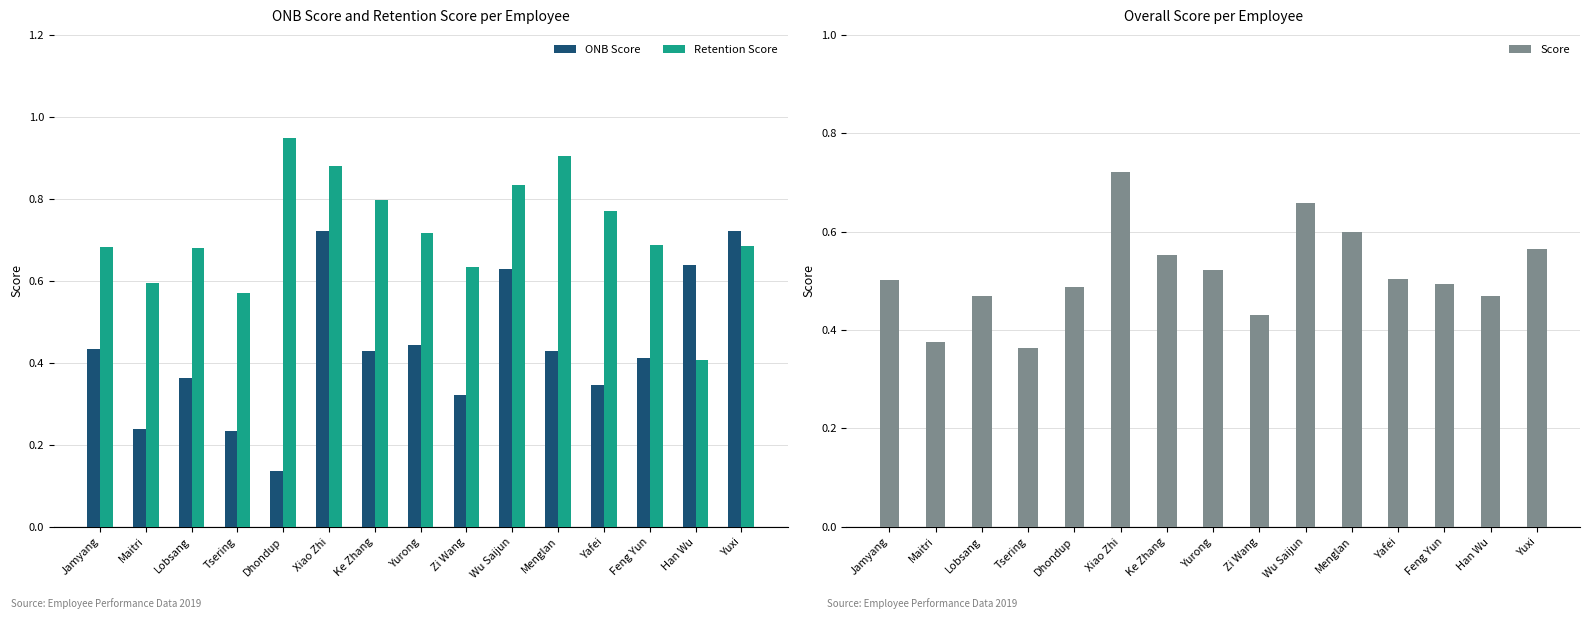

Where is Retention Score nearest to the value 0?

Han Wu